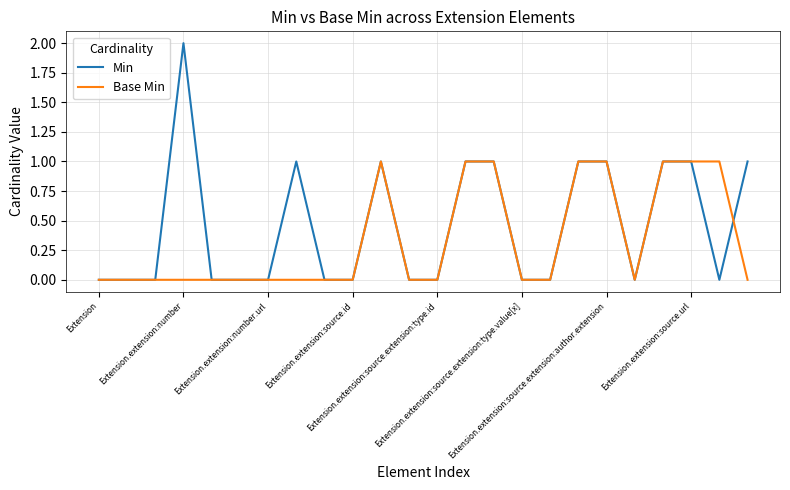

Does the chart display data point markers on the line(s)?

No